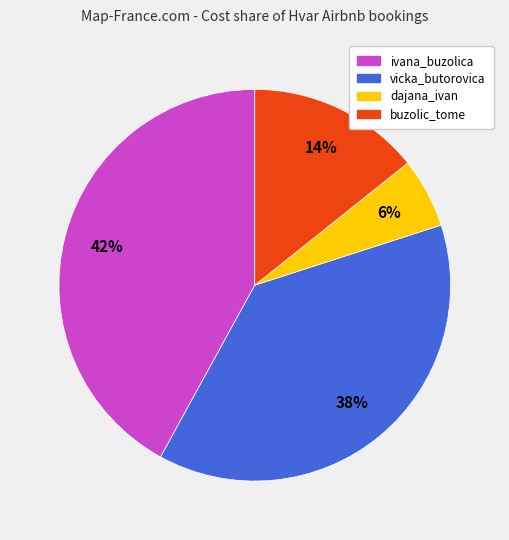

Is the sum of buzolic_tome and vicka_butorovica greater than half?

Yes